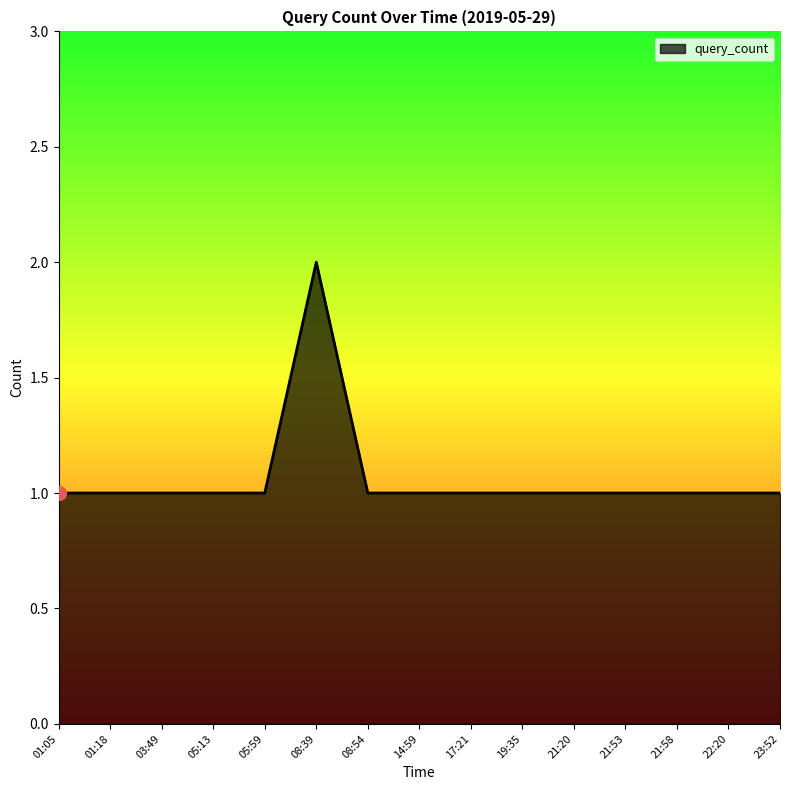

What is the ratio of the value at 03:49 to the value at 19:35?

1.0